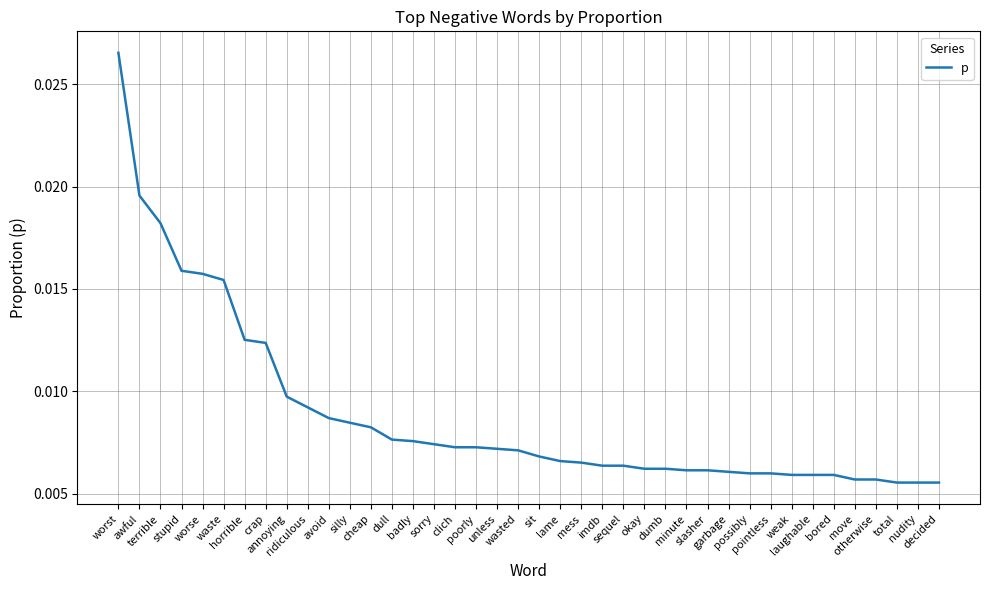

Is it true that the value at mess is 0.0?

True